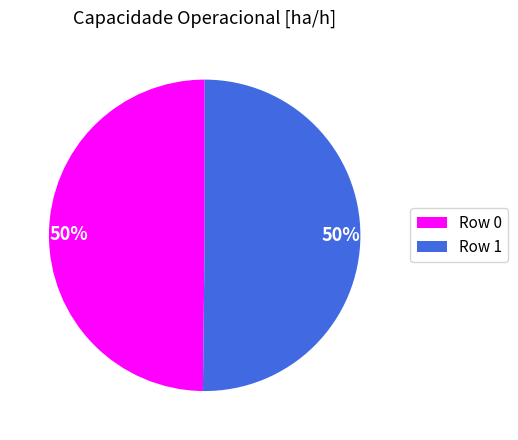

Combined, do Row 0 and Row 1 account for over 50%?

Yes